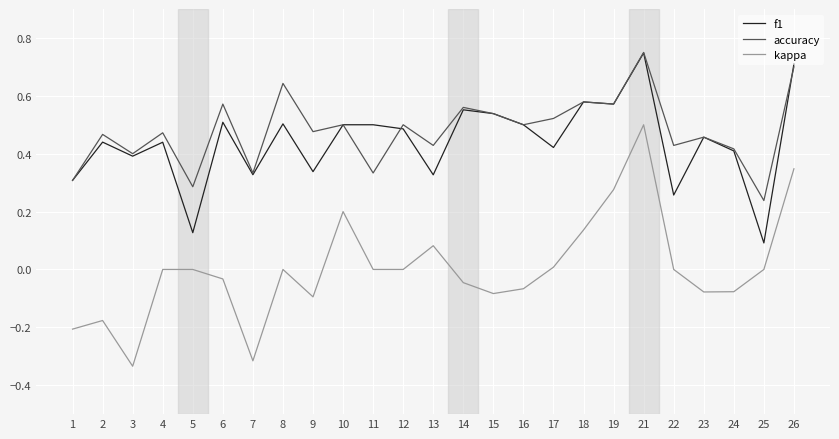

True or false: accuracy and kappa intersect in this chart.

False